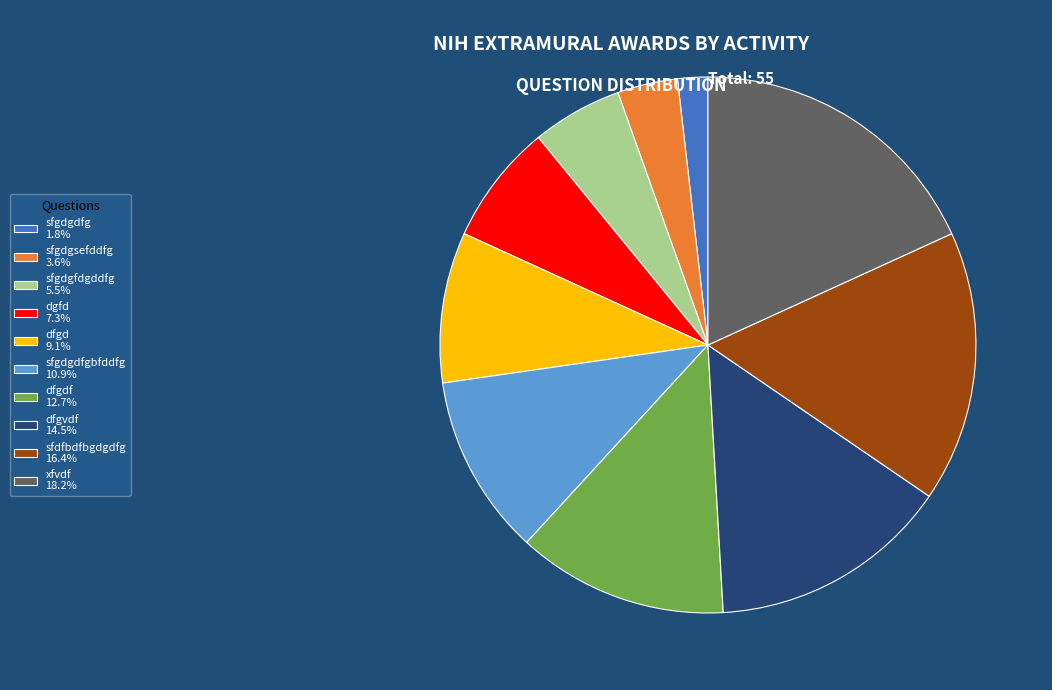

Is the sum of dgfd 7.3% and sfgdgdfg 1.8% greater than half?

No